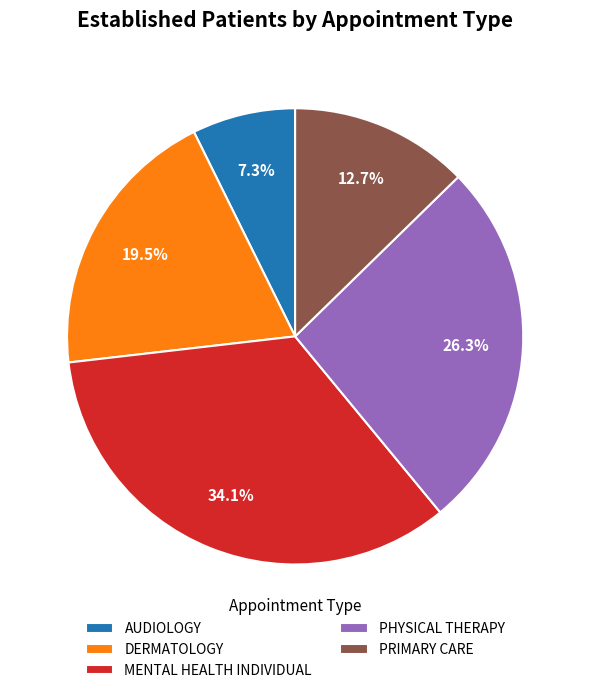

How much of the chart is everything except PRIMARY CARE?

87.3%